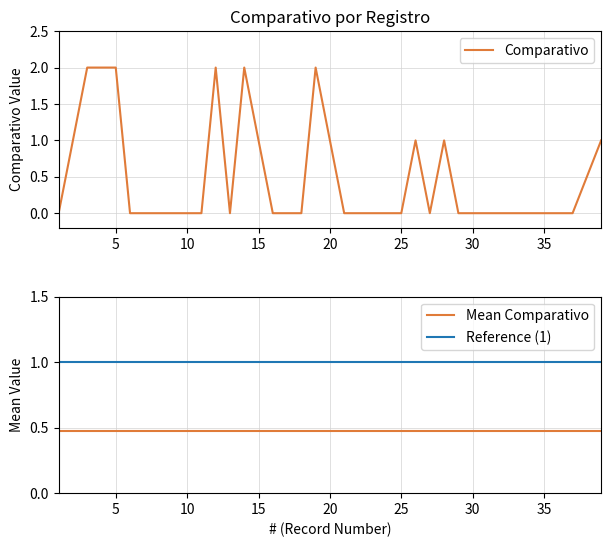

True or false: Reference (1) and Mean Comparativo cross at least once.

False